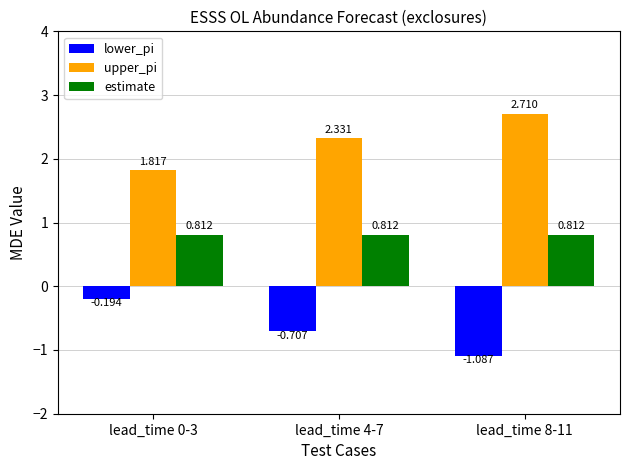

How many bars are there in each group?

3